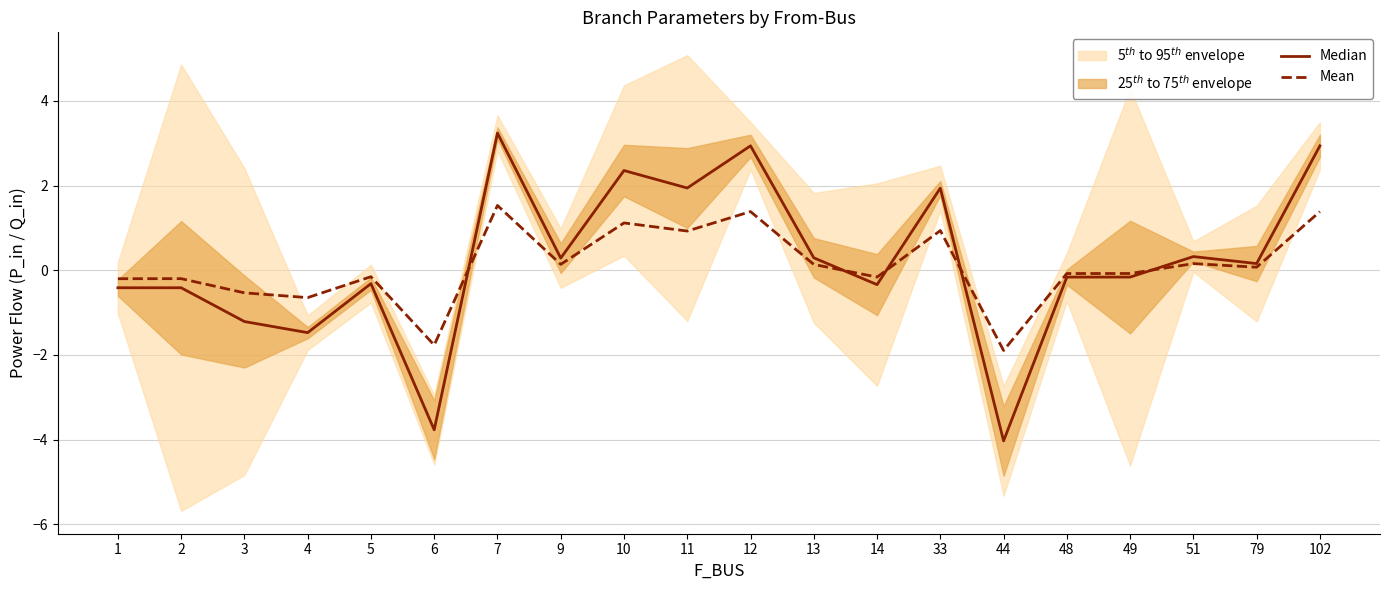

What is the value of the Mean point at the 12th from the left?

0.1